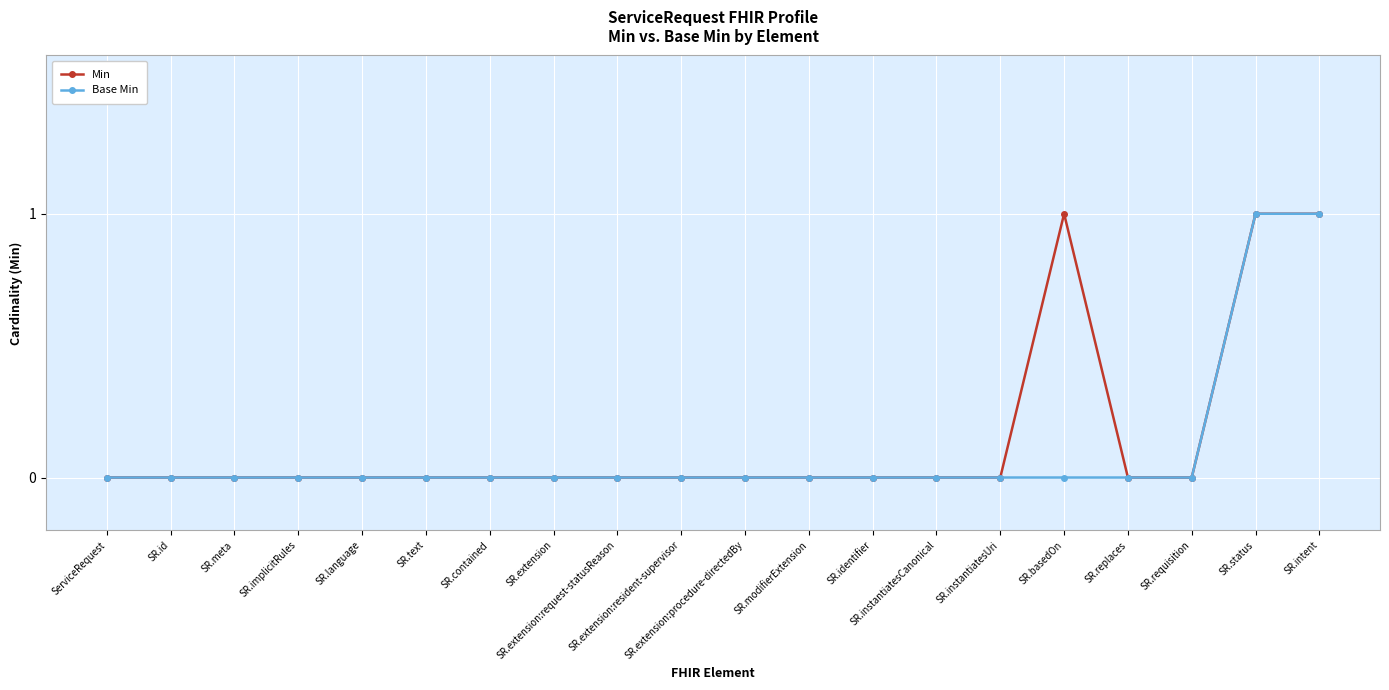

Is it true that Min equals 1 at SR.basedOn?

True